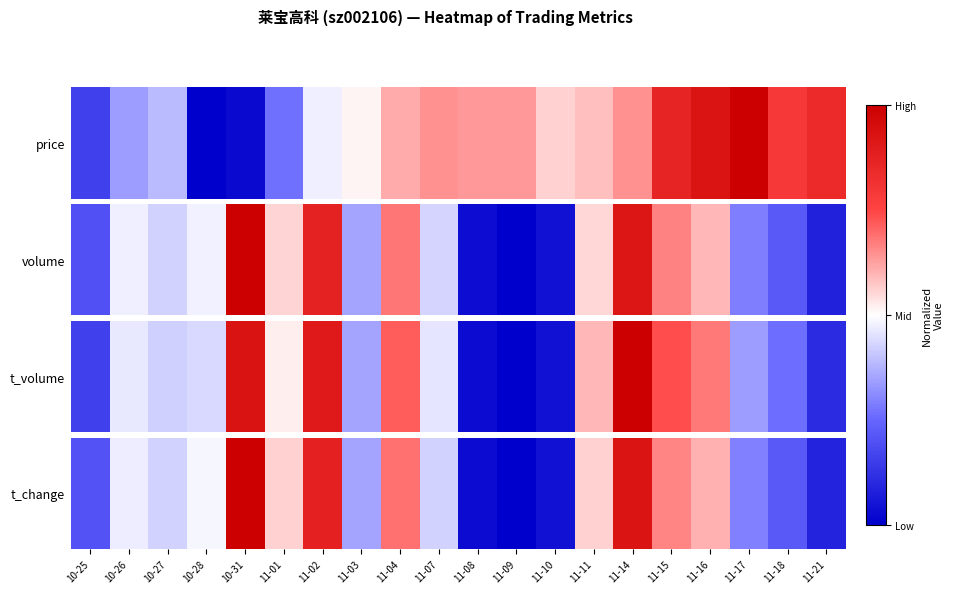

Reading left to right, extract all data points from this chart.

0.2	0.5	0.4	0.5	1.0	0.6	0.9	0.4	0.7	0.4	0.0	0.0	0.0	0.6	0.9	0.7	0.6	0.3	0.2	0.1